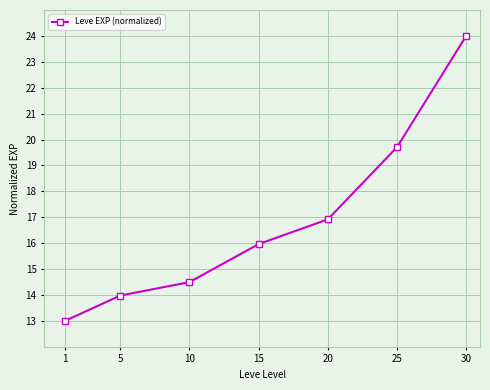

What is the average value?

16.9